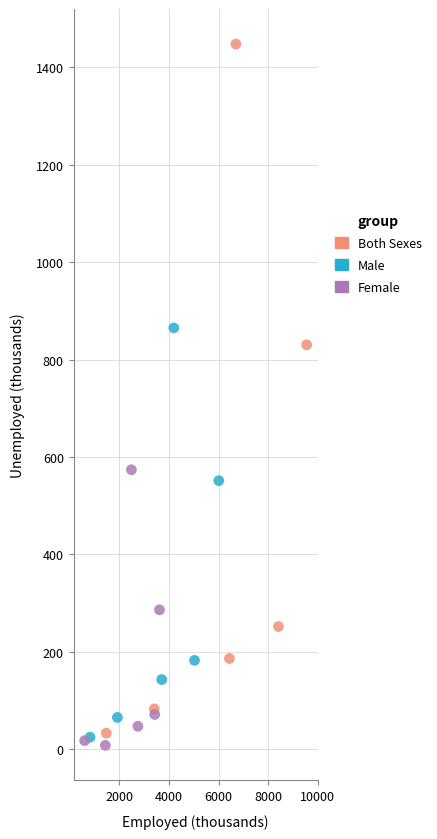

Which series has the largest Y range (max minus min)?

Both Sexes